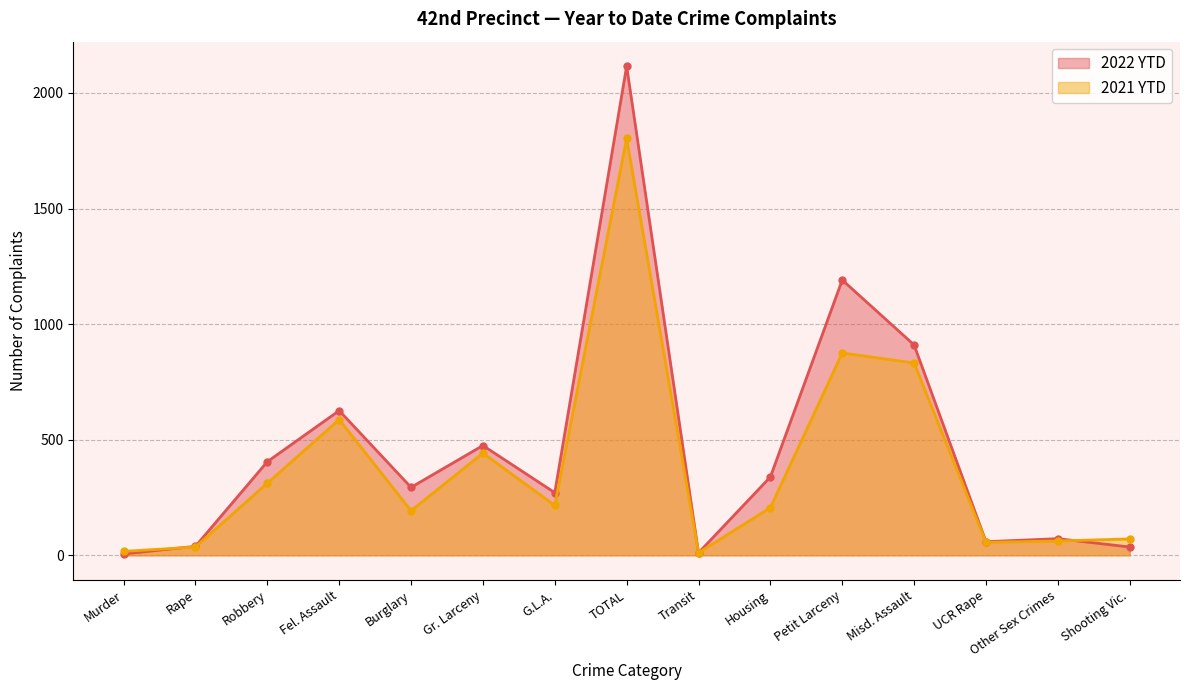

At which label is 2021 YTD closest to 907?

Petit Larceny